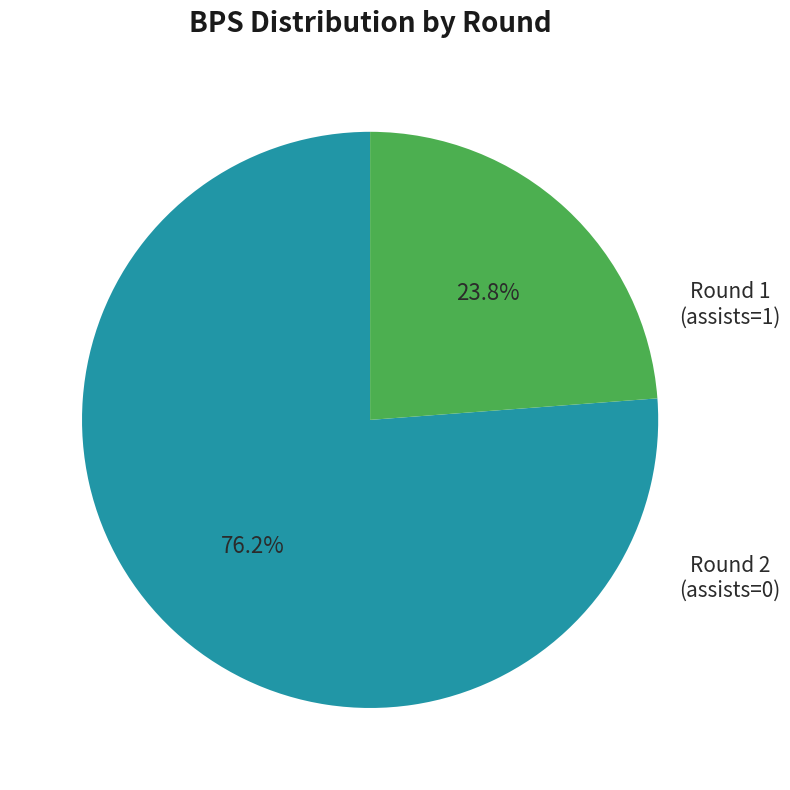

Does any single category account for the majority?

Yes